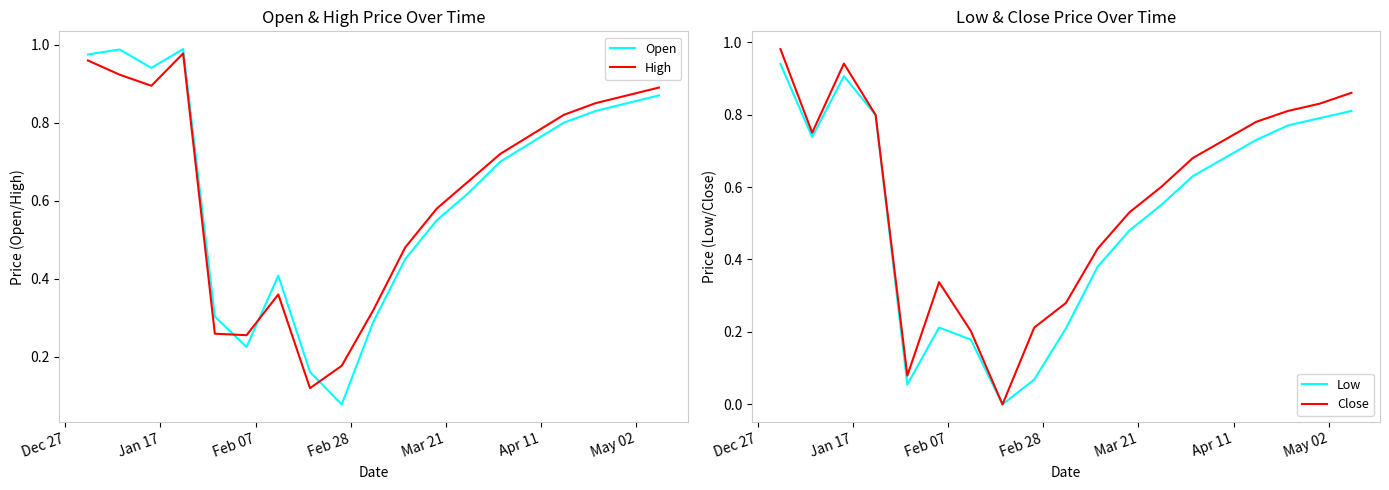

What is the maximum value shown in the chart?

1.0